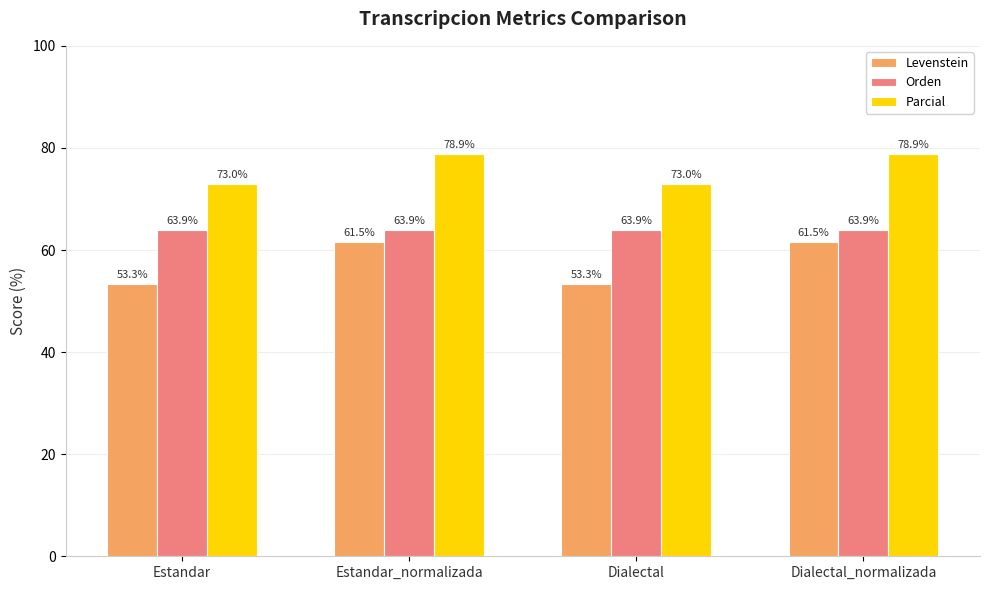

How many values in the Levenstein series are below 61?

2